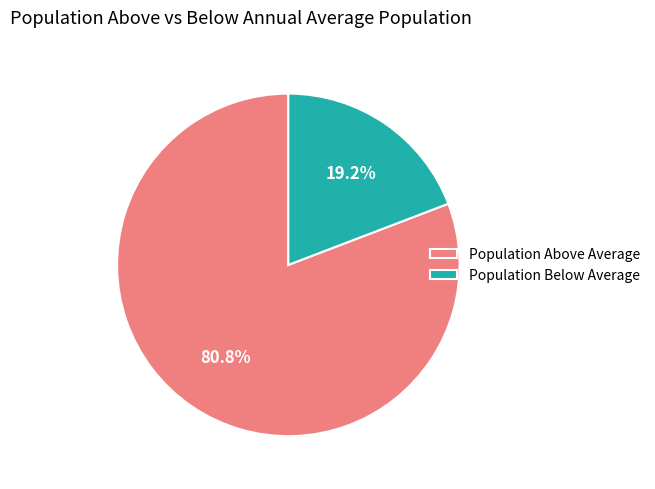

Which has a higher value, Population Below Average or Population Above Average?

Population Above Average